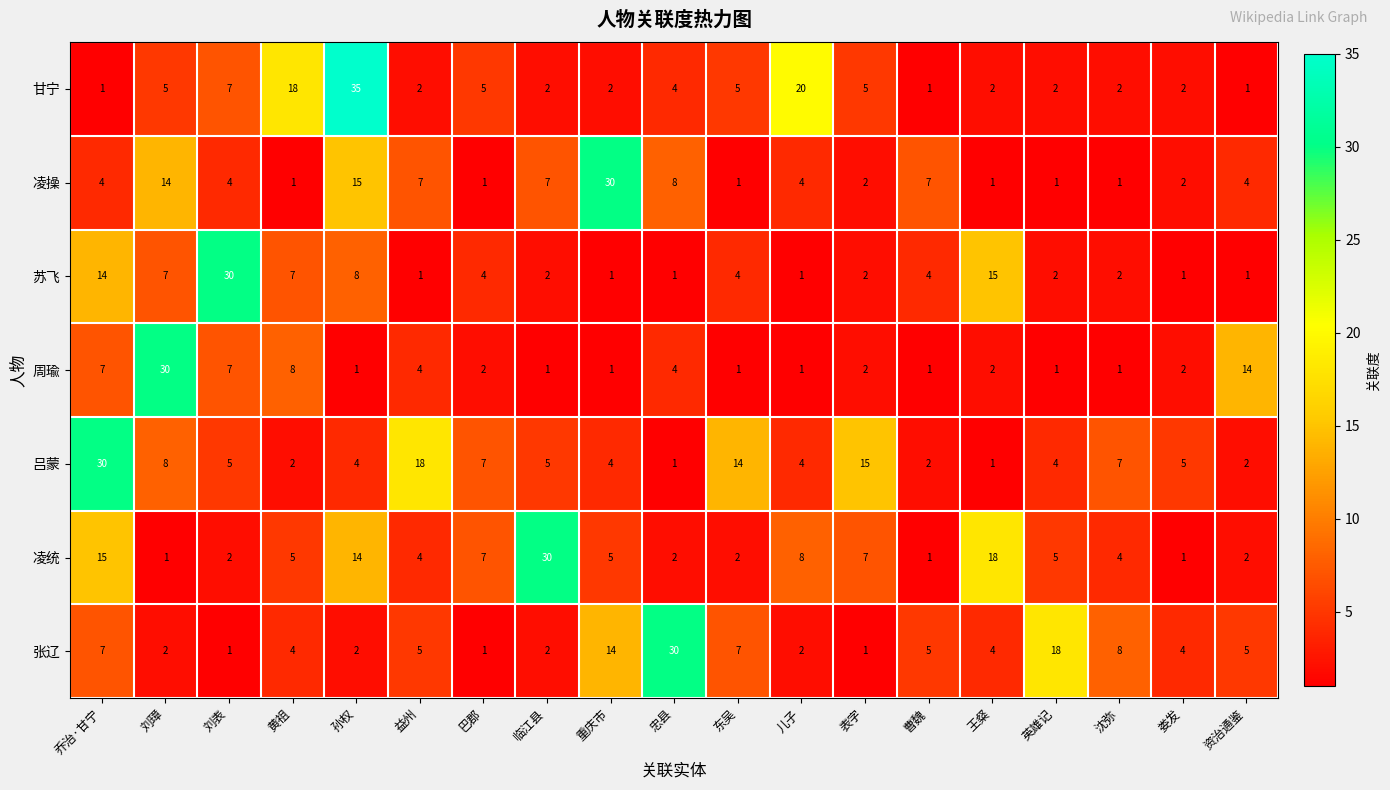

What is the sum of all 周瑜 values?

90